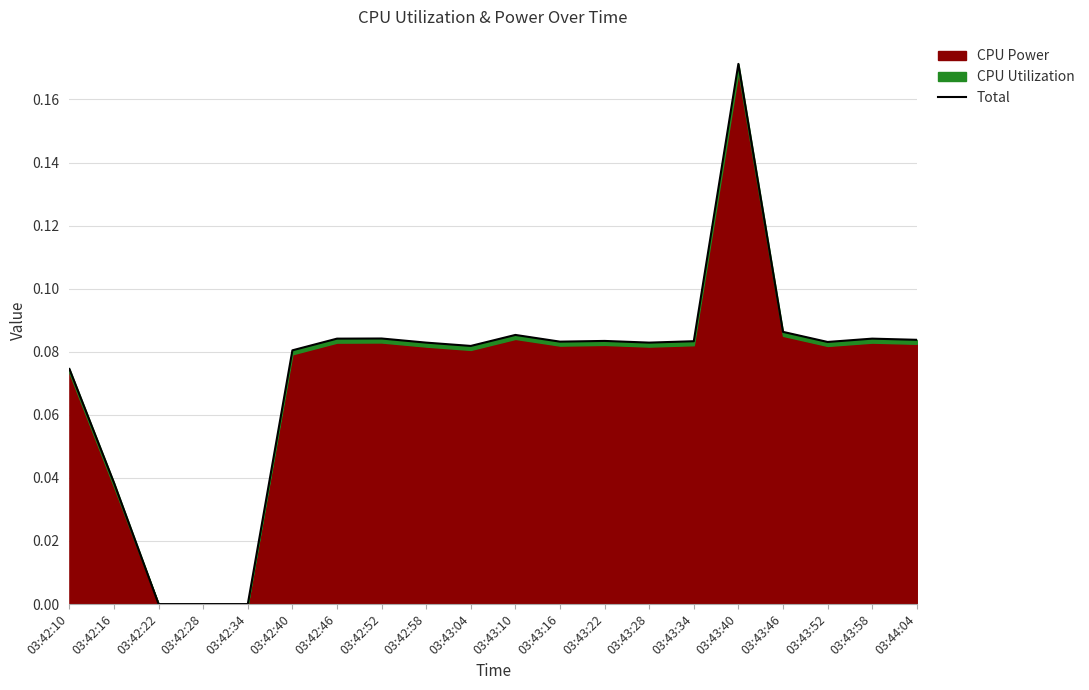

Is it true that the value at 03:43:28 is 0.1?

True